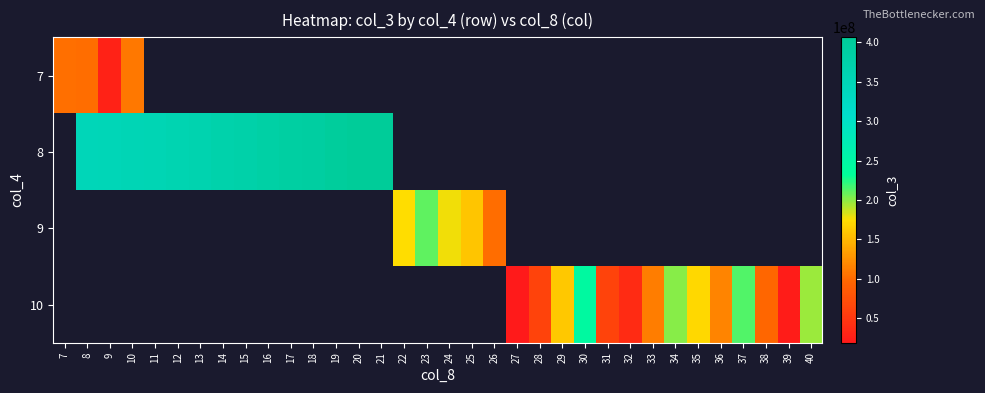

Is the value of 10 at 26 greater than the value of 9 at 12?

No